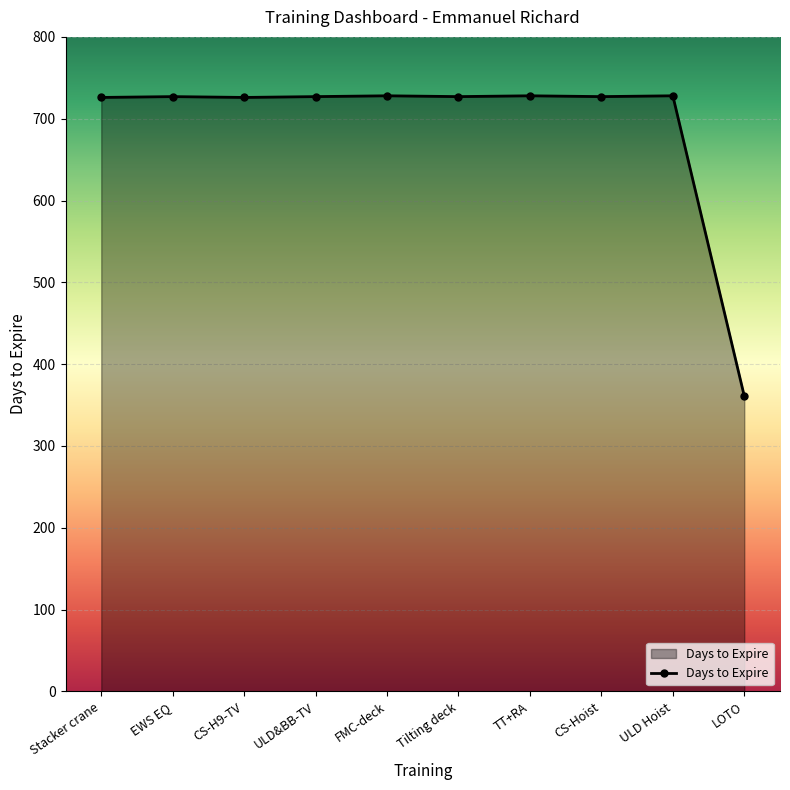

Which label corresponds to the smallest value in the chart?

LOTO